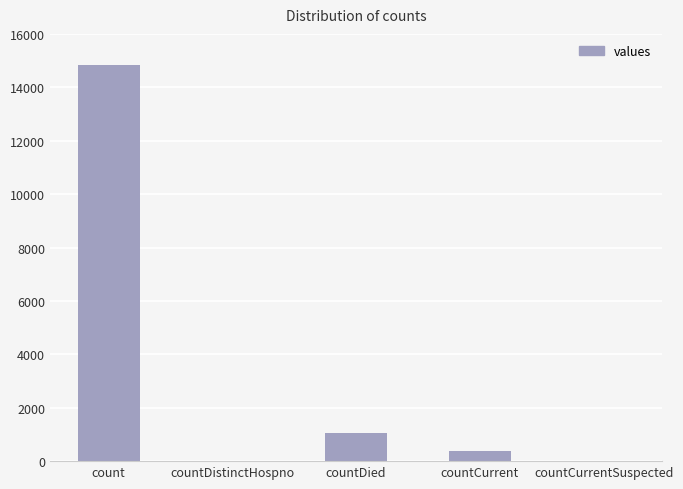

The value at countCurrentSuspected is -6412. True or false?

False